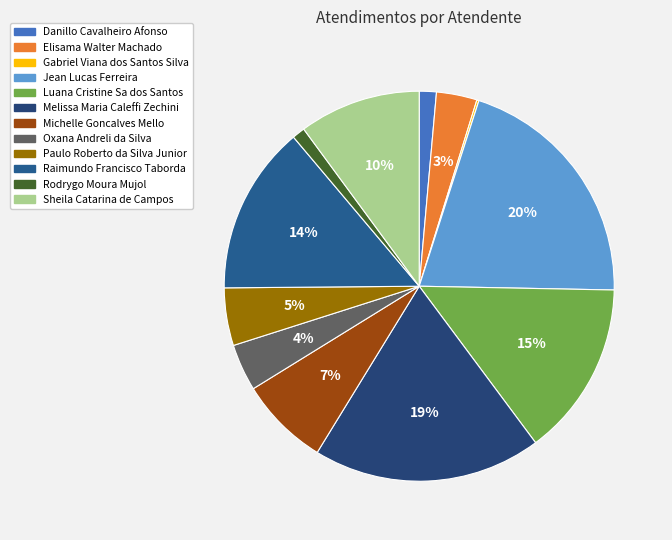

Does Rodrygo Moura Mujol account for over 50% of the chart?

No